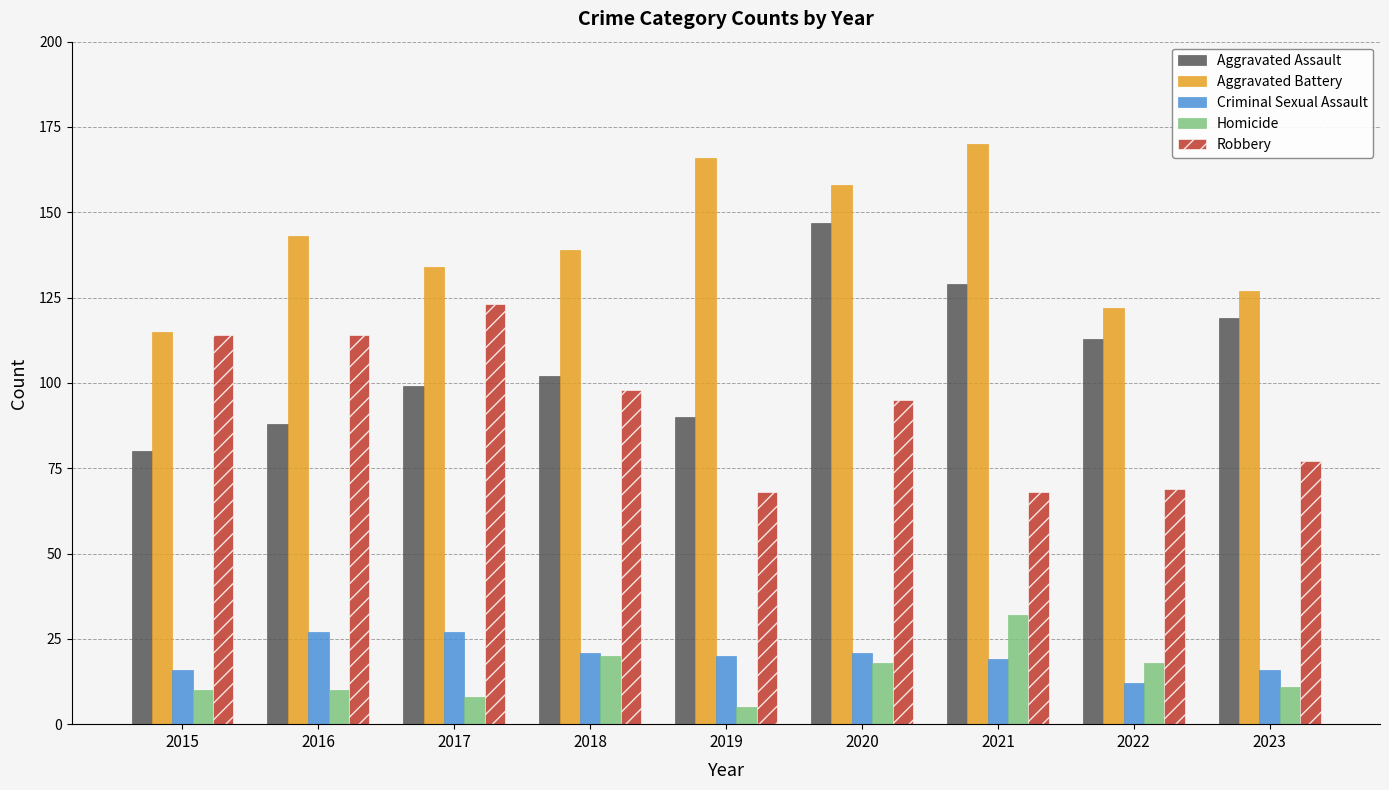

Which category has the highest value in the Robbery series?

2017